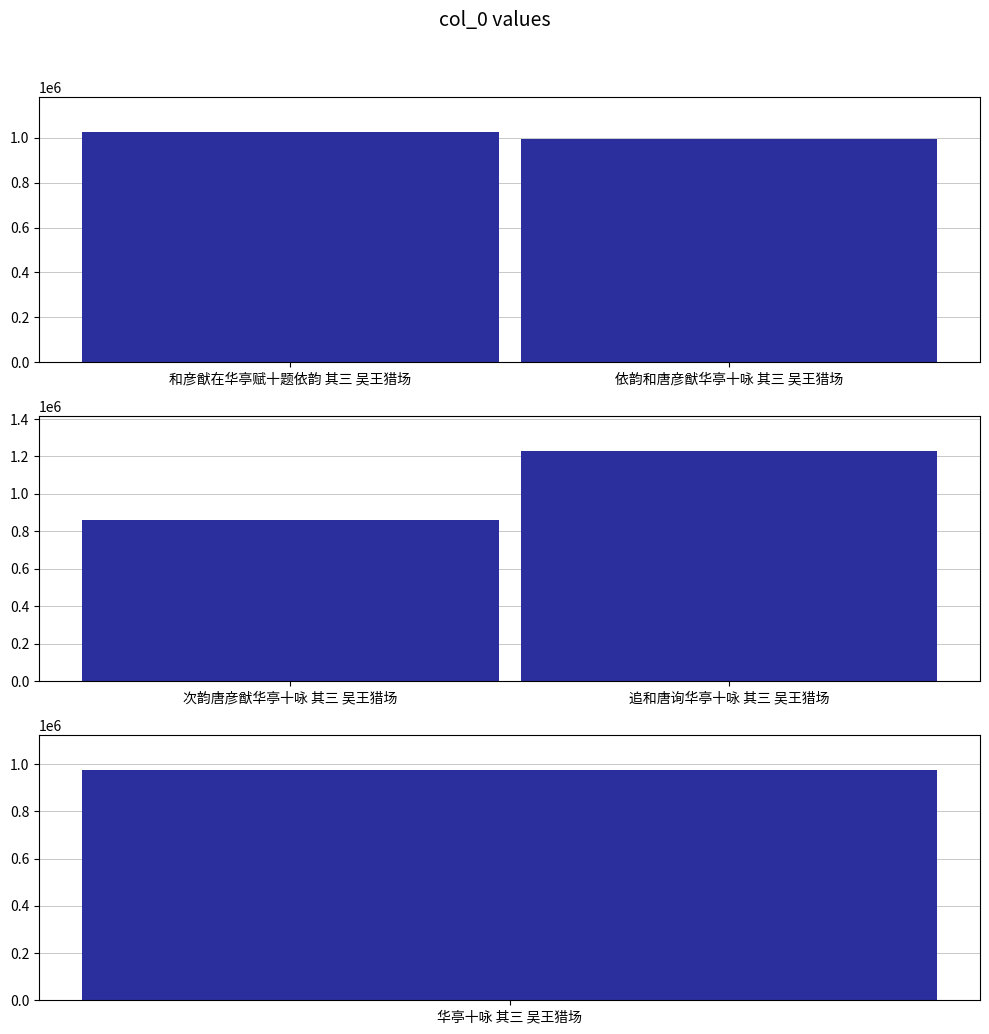

Count the number of values greater than 992343.

2